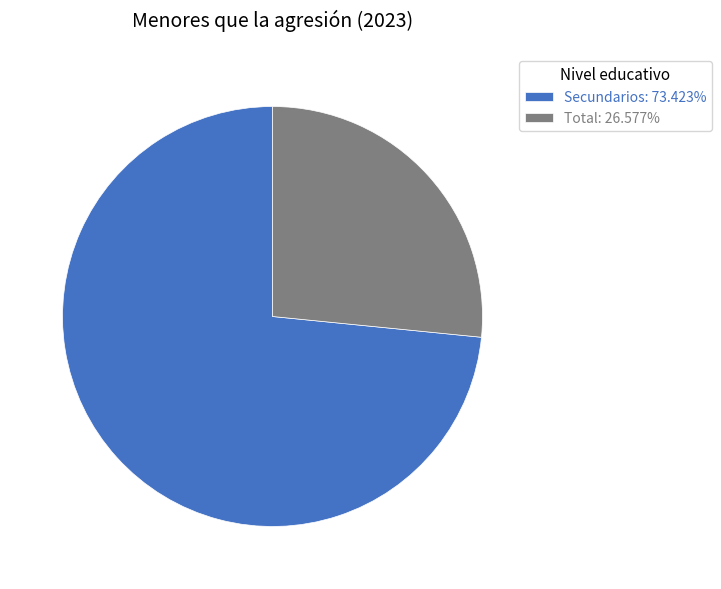

The Total slice represents 27% of the pie. True or false?

True